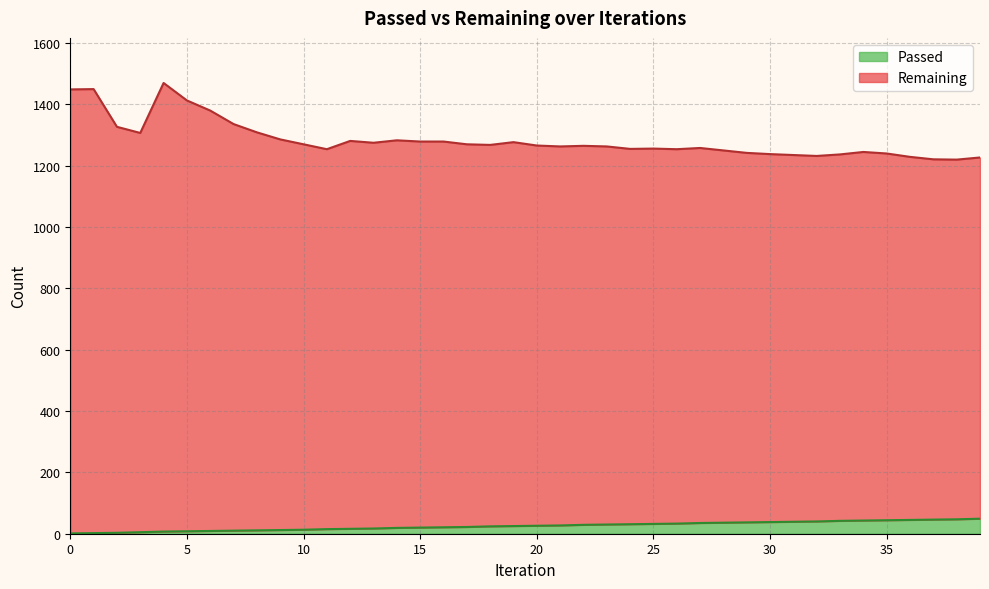

List the series in order of their peak value, lowest first.

Passed, Remaining